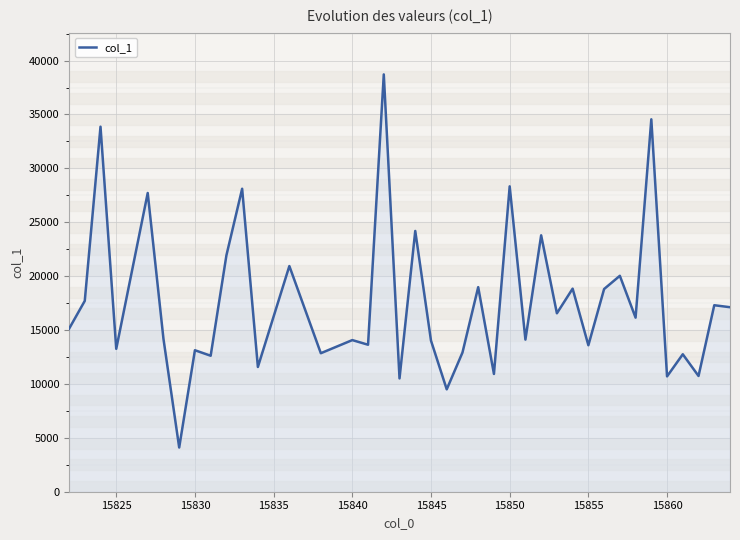

How many interior local valleys (lower than both neighbors) does the data have?

15